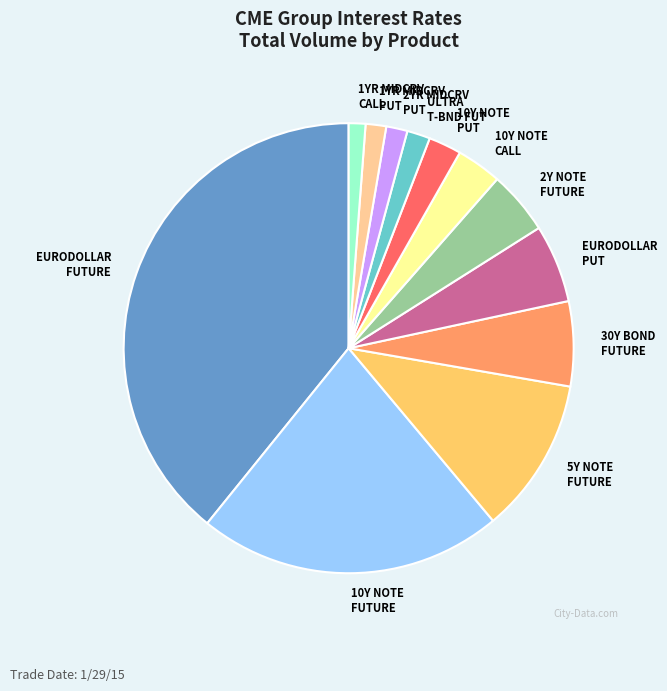

Does ULTRA T-BND FUT represent more than half of the total?

No